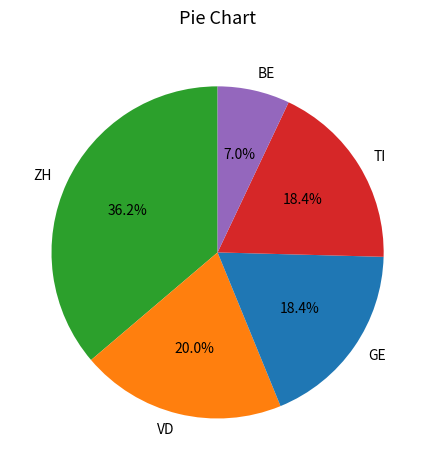

What is the smallest slice in the pie chart?

BE